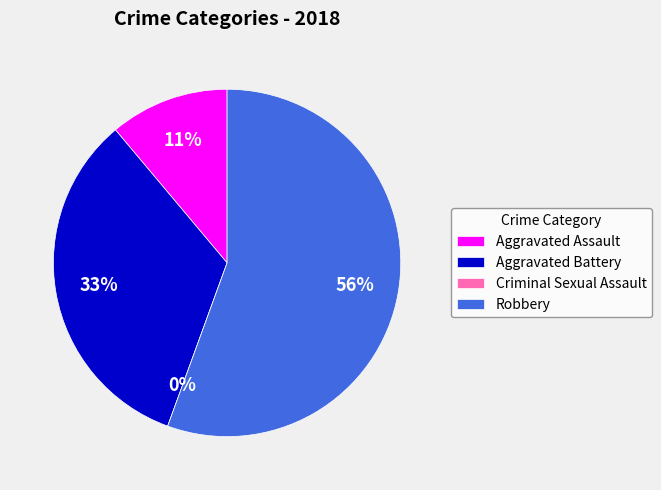

How much of the chart is everything except Robbery?

44.4%